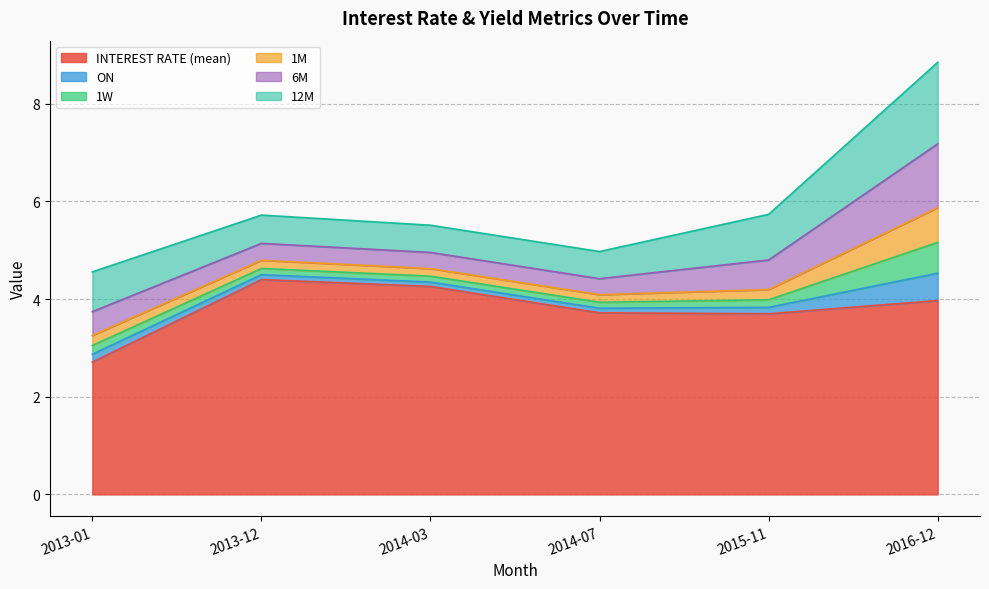

Count the 6M values in the range 0 to 1.

5